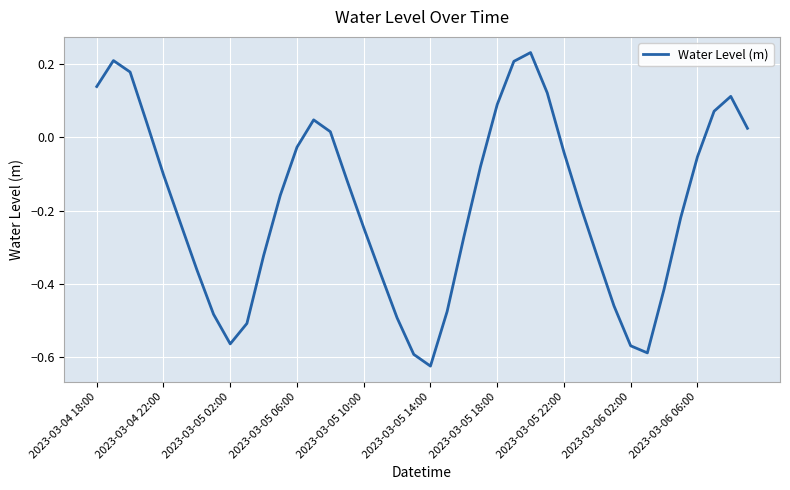

How many negative values are there?

27